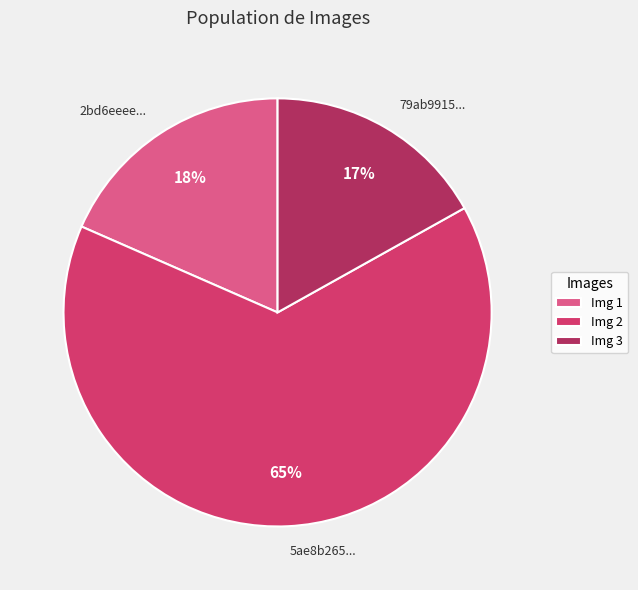

Between Img 1 and Img 2, which is larger?

Img 2